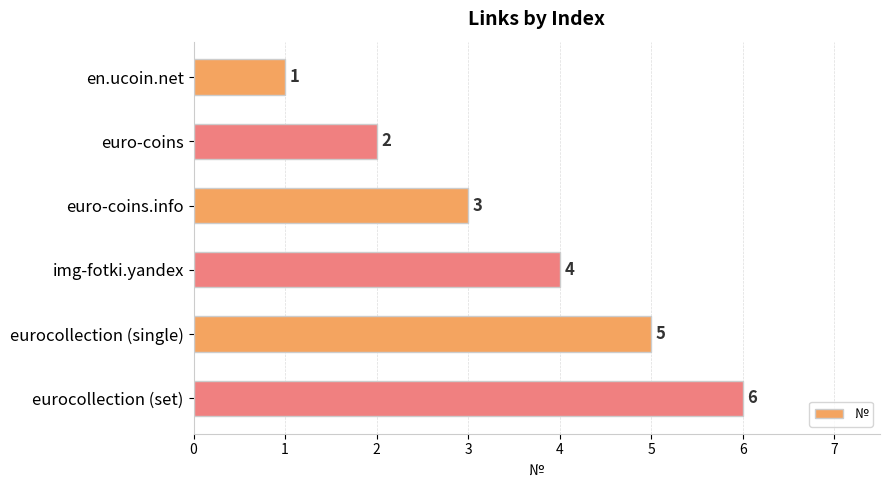

Where is the data nearest to the value 3?

euro-coins.info